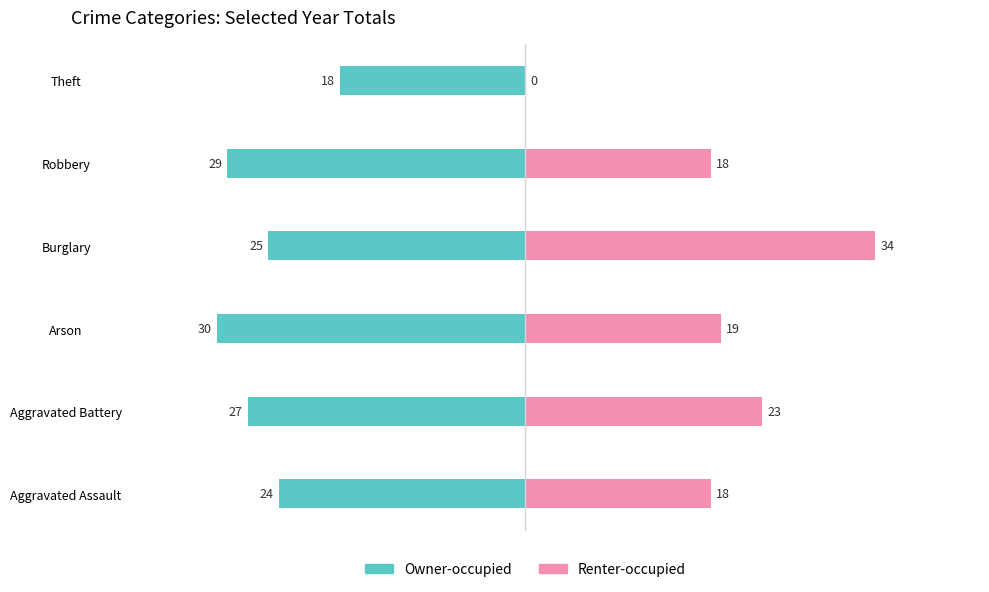

What is the sum of all Renter-occupied values?

112